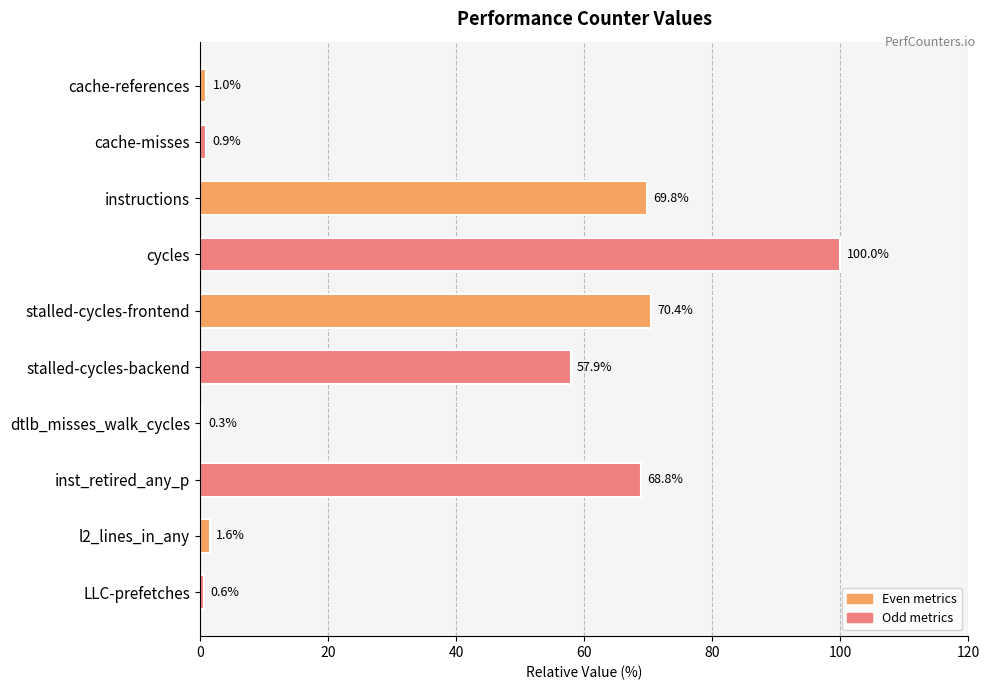

What is the change in value from stalled-cycles-backend to LLC-prefetches?

-57.3